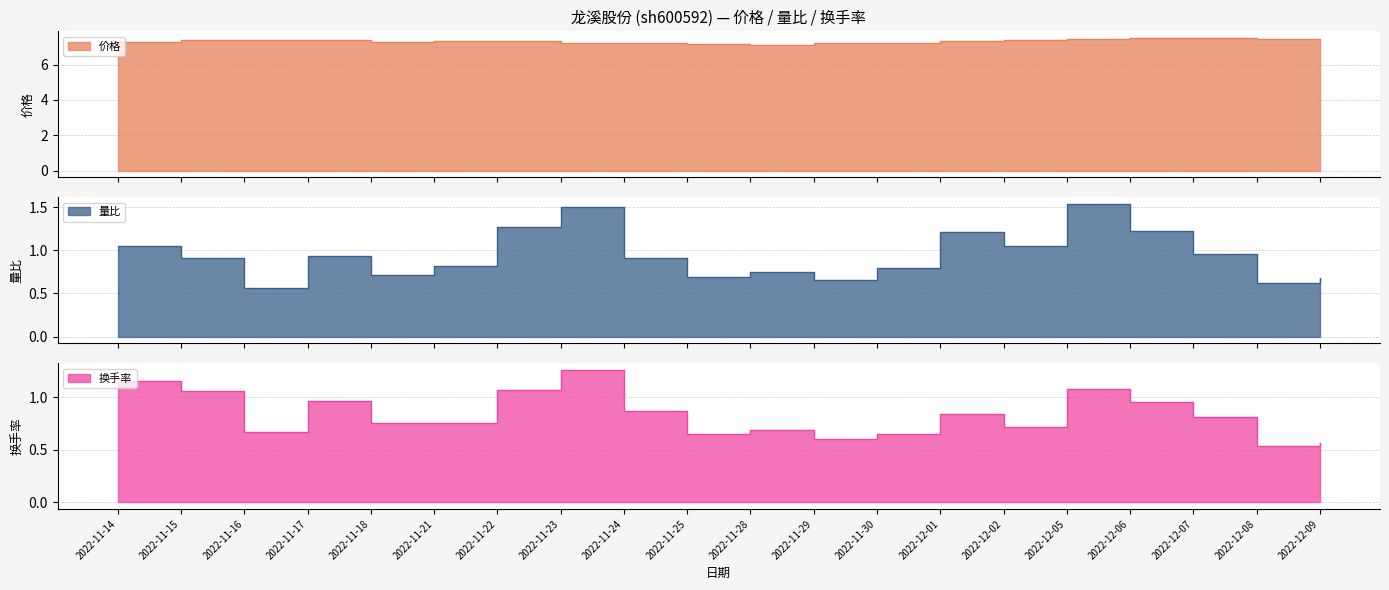

Between 2022-11-14 and 2022-12-01, which is larger?

2022-12-01